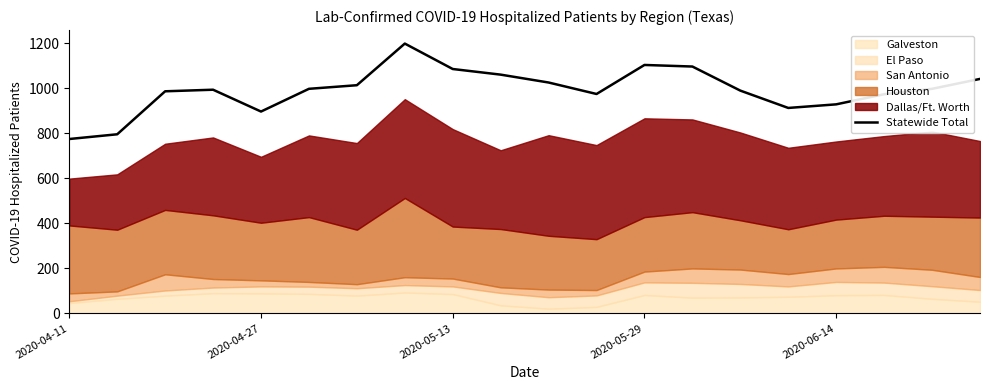

What is the minimum value for Statewide Total?

775